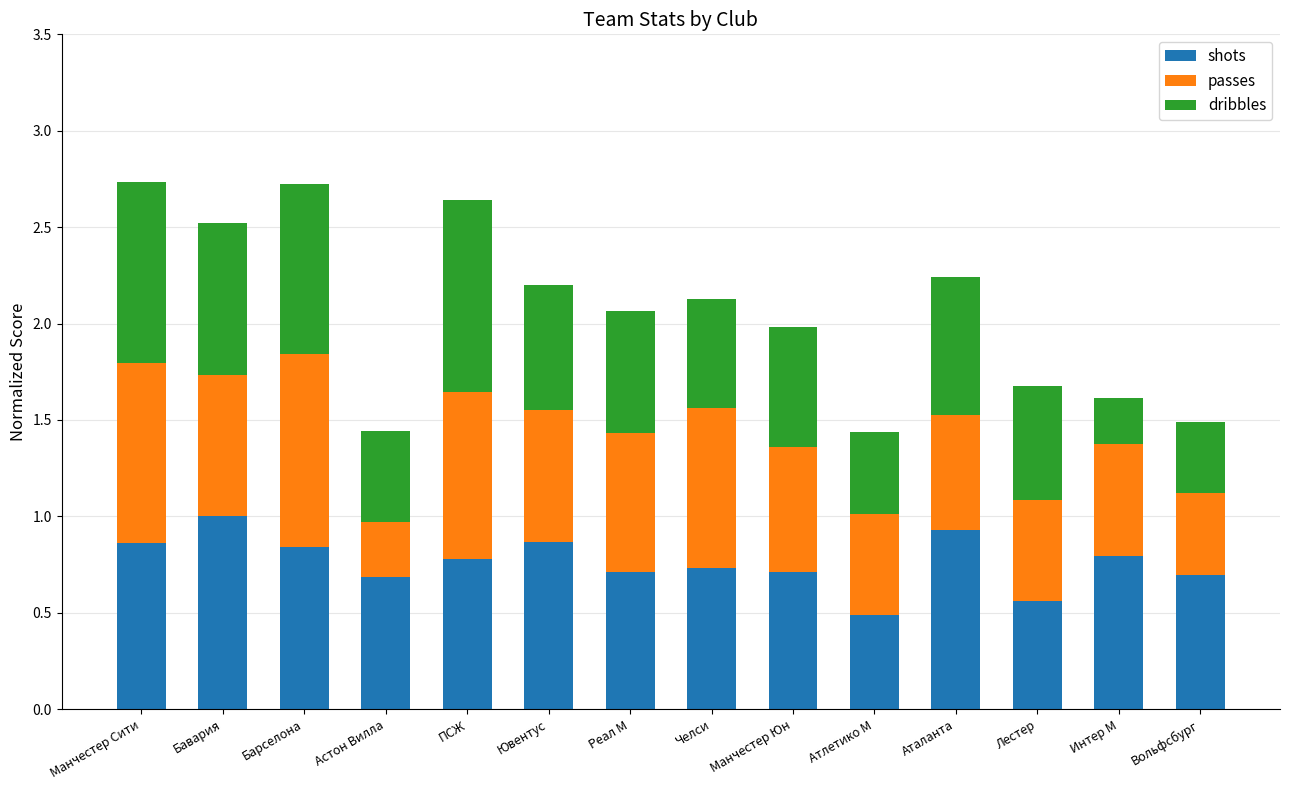

What is the difference between the second highest and second lowest values in the shots series?

0.4